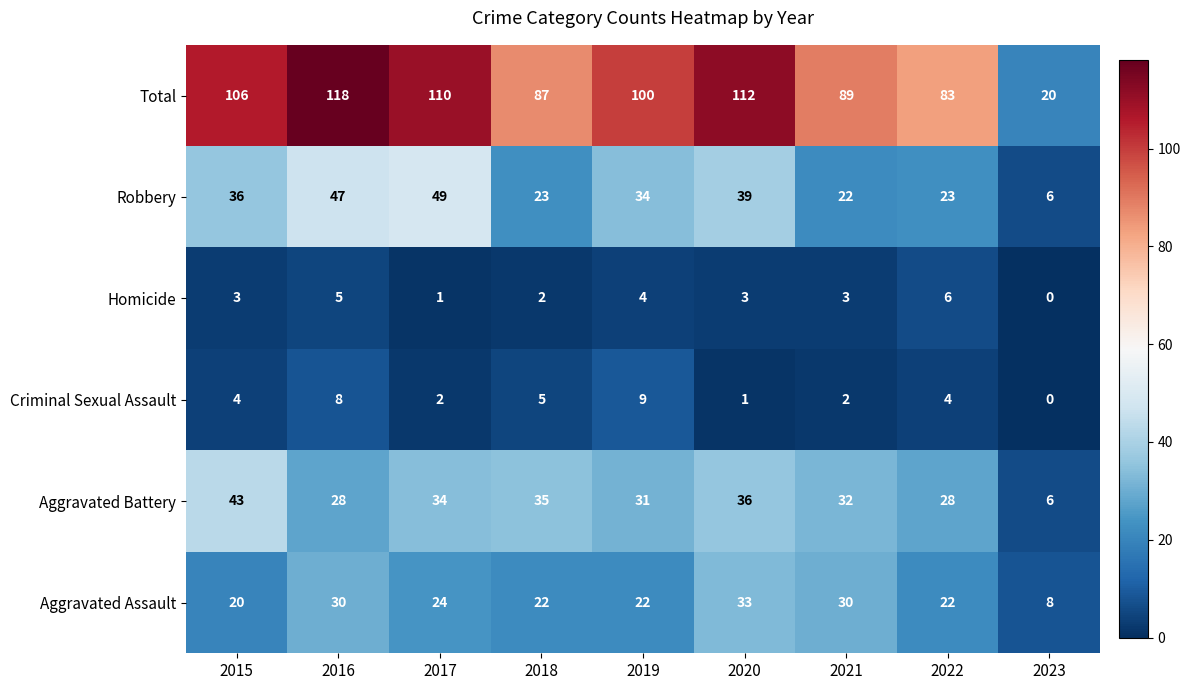

List the series in order of their peak value, highest first.

Total, Robbery, Aggravated Battery, Aggravated Assault, Criminal Sexual Assault, Homicide